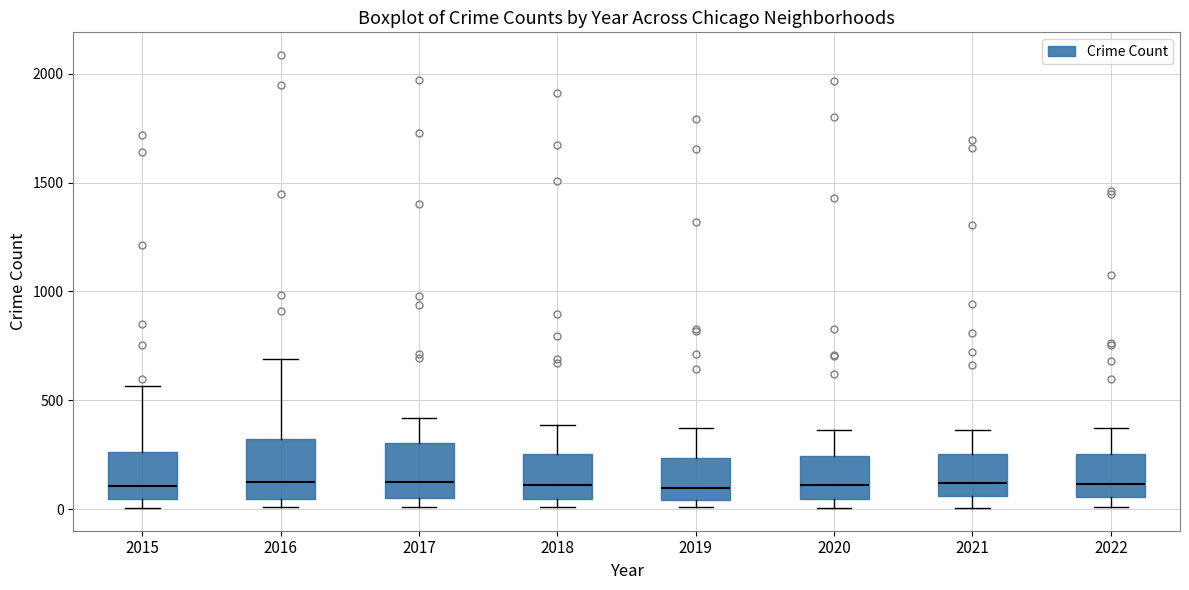

Where is the upper edge of the box at x = 2019 on the y-axis? The values are not printed on the chart, so give them approximately, as read against the axis.

250